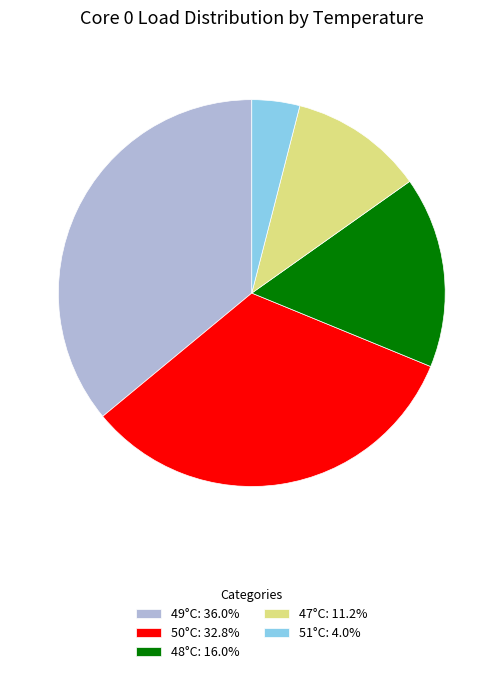

Do 48°C: 16.0% and 50°C: 32.8% together represent more than half of the pie?

No